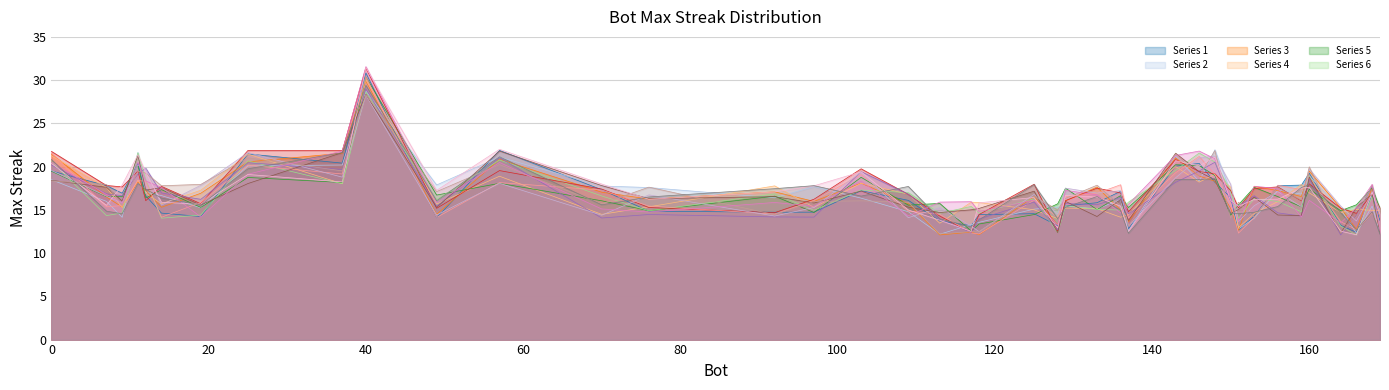

What is the minimum value shown in the chart?

12.1